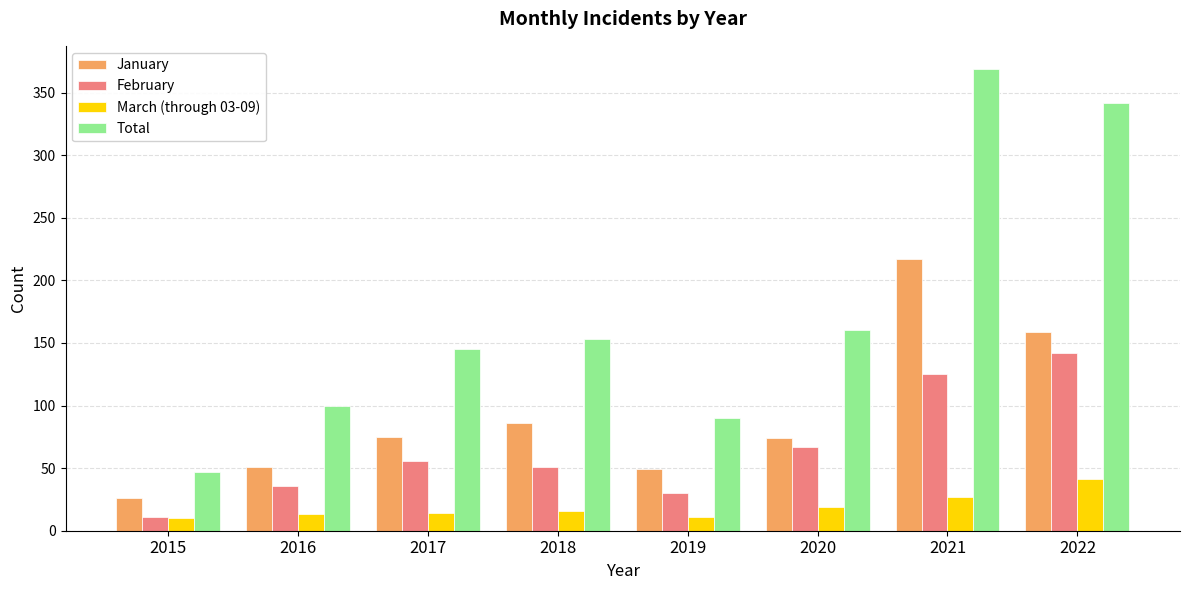

What is the approximate value of February at 2016?

36